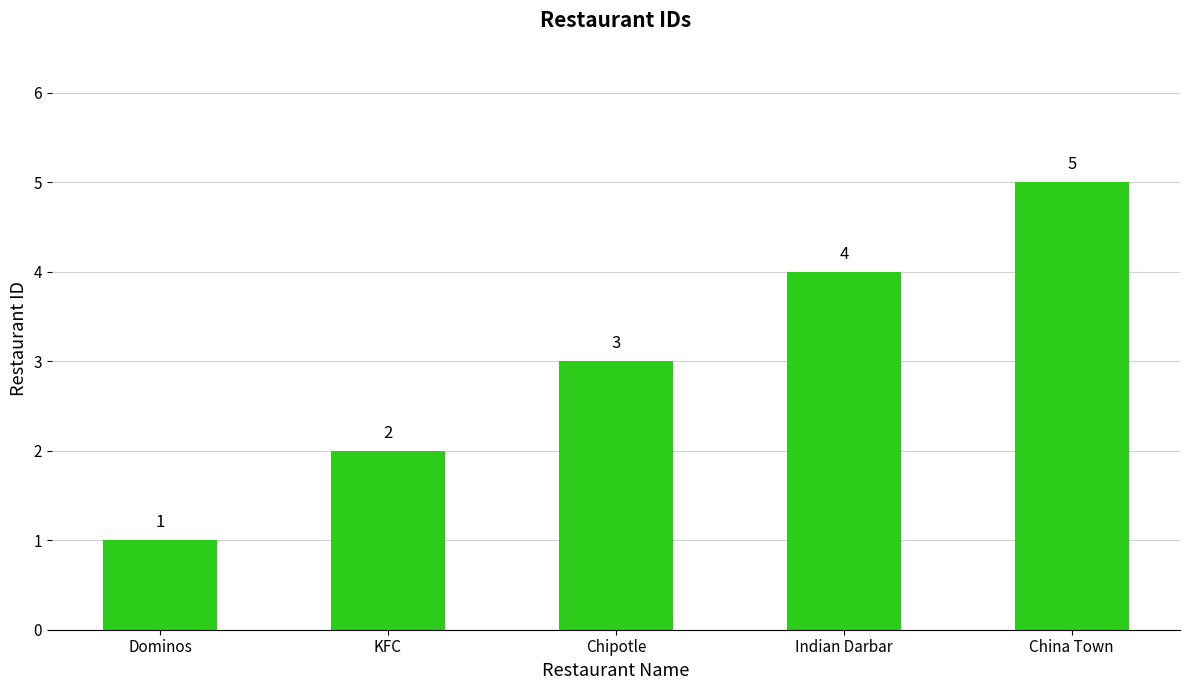

Which has a higher value, Indian Darbar or Dominos?

Indian Darbar